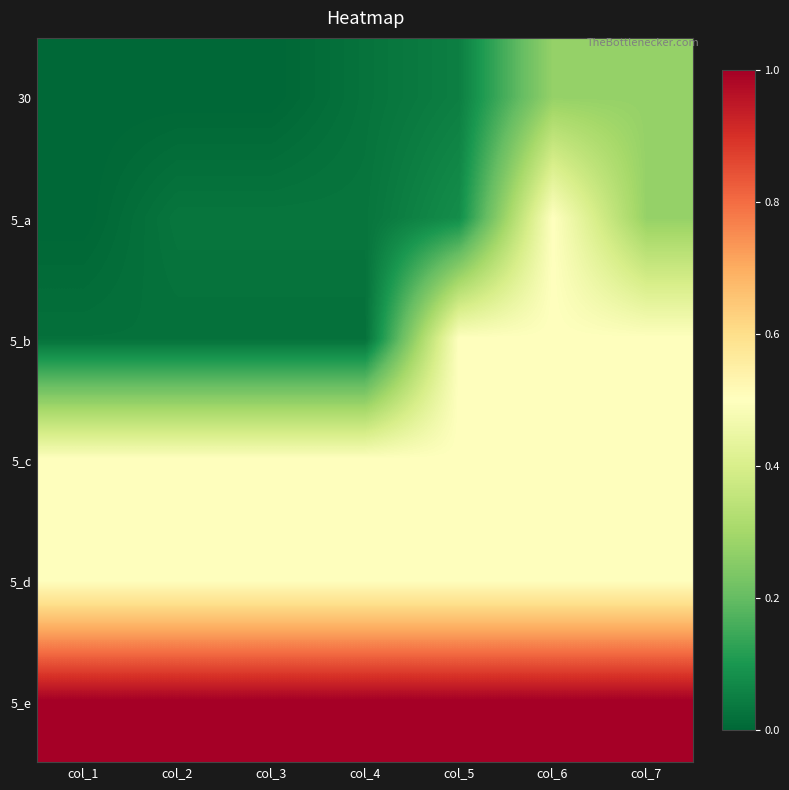

At col_2, list the series in order from largest to smallest.

5_e, 5_c, 5_d, 5_a, 5_b, 30